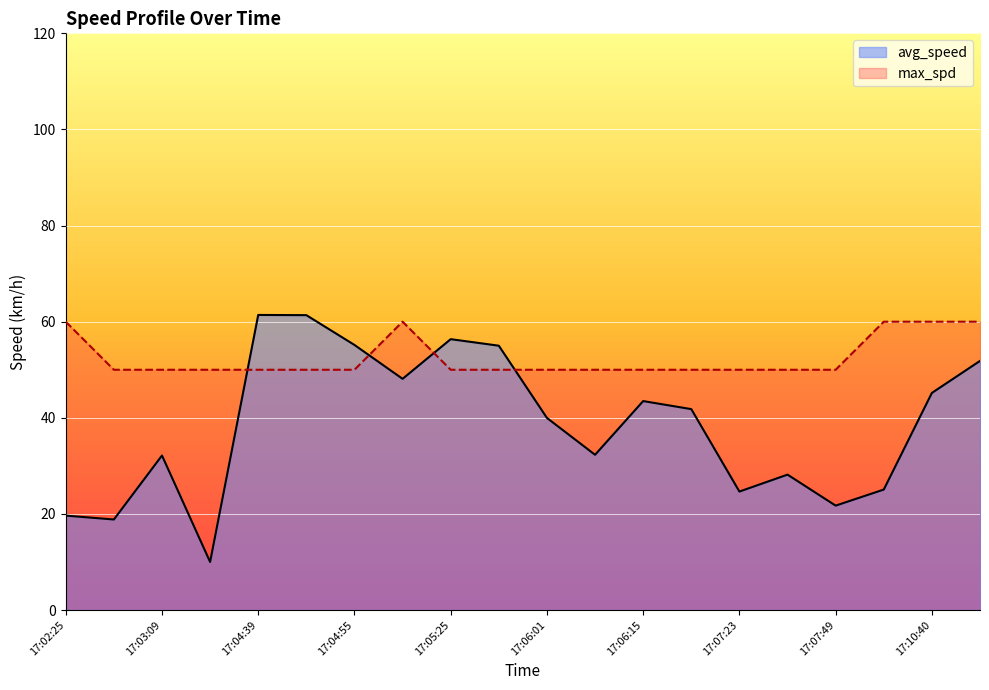

List the series in order of their overall mean, highest first.

max_spd, avg_speed